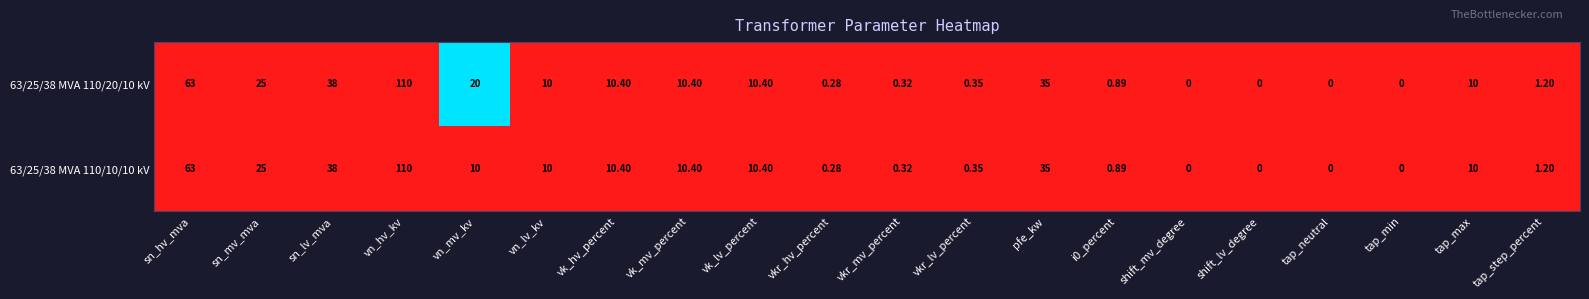

At which category is the sum across all series the highest?

vn_hv_kv